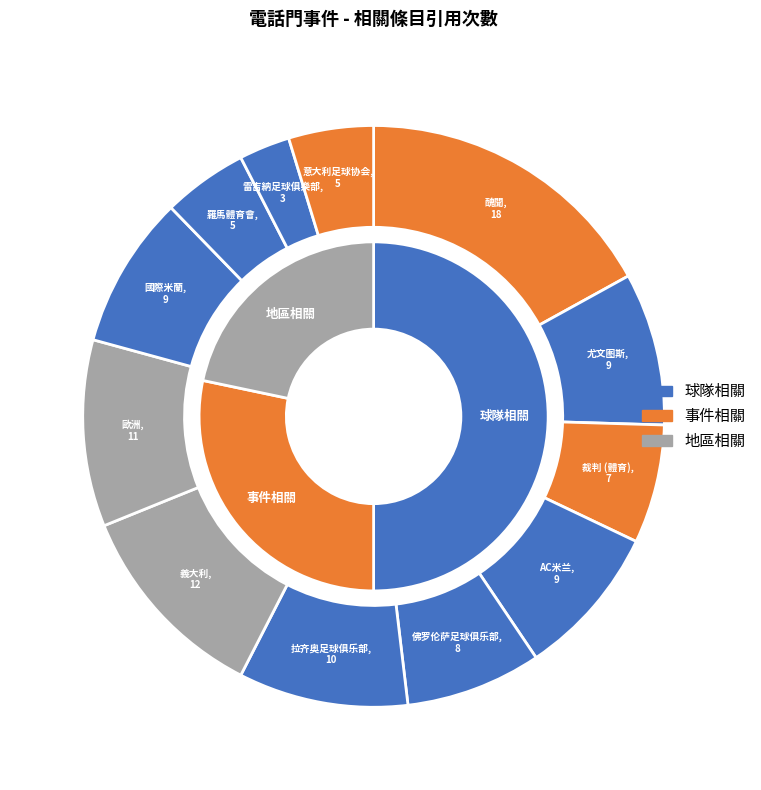

What percentage is the 意大利足球协会 slice, to the nearest percent?

5%